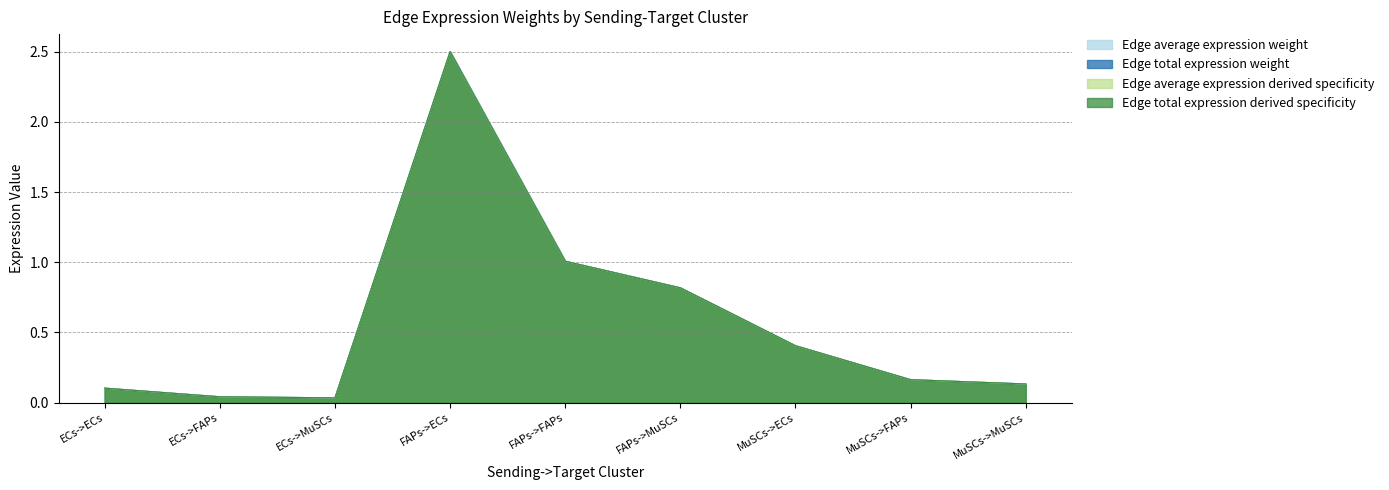

Reading left to right, transcribe all the data shown in this chart.

Edge average expression weight: 0.1	0.0	0.0	2.5	1.0	0.8	0.4	0.2	0.1
Edge total expression weight: 0.1	0.0	0.0	2.5	1.0	0.8	0.4	0.2	0.1
Edge average expression derived specificity: 0.1	0.0	0.0	2.5	1.0	0.8	0.4	0.2	0.1
Edge total expression derived specificity: 0.1	0.0	0.0	2.5	1.0	0.8	0.4	0.2	0.1